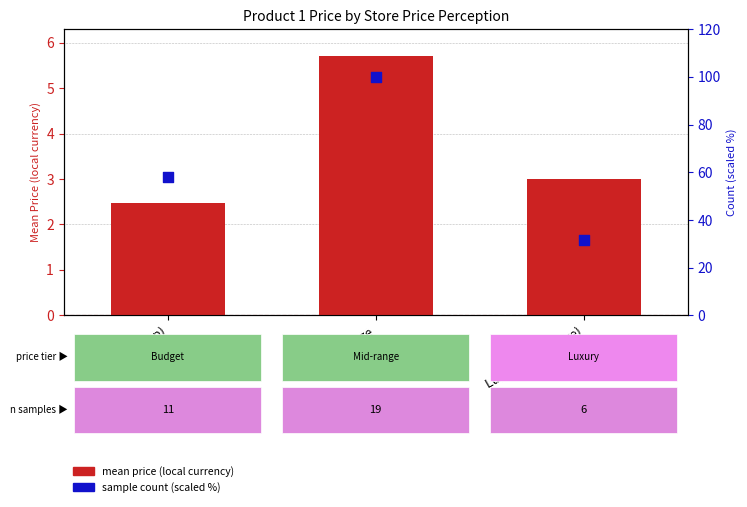

Which series contains the lowest Y value?

mean price